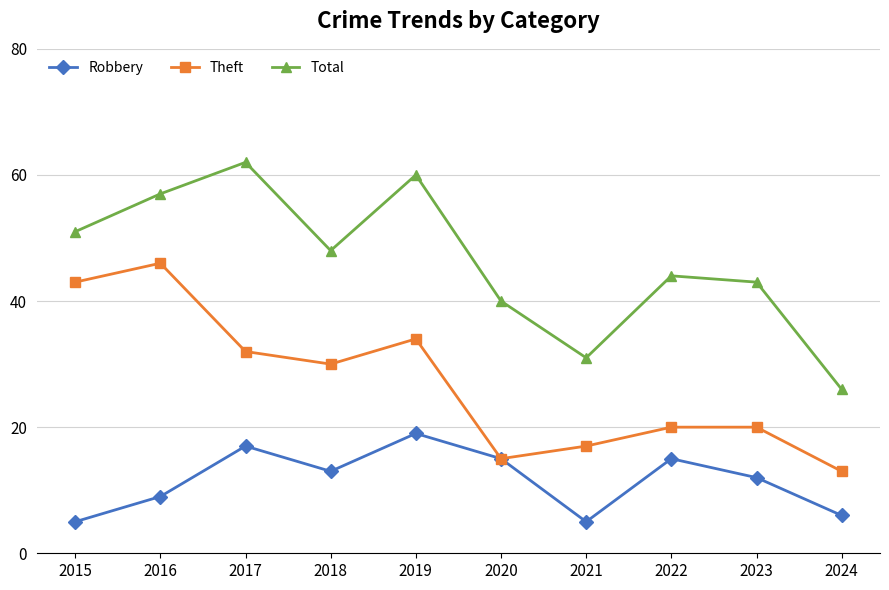

Which series has the largest total across all categories?

Total